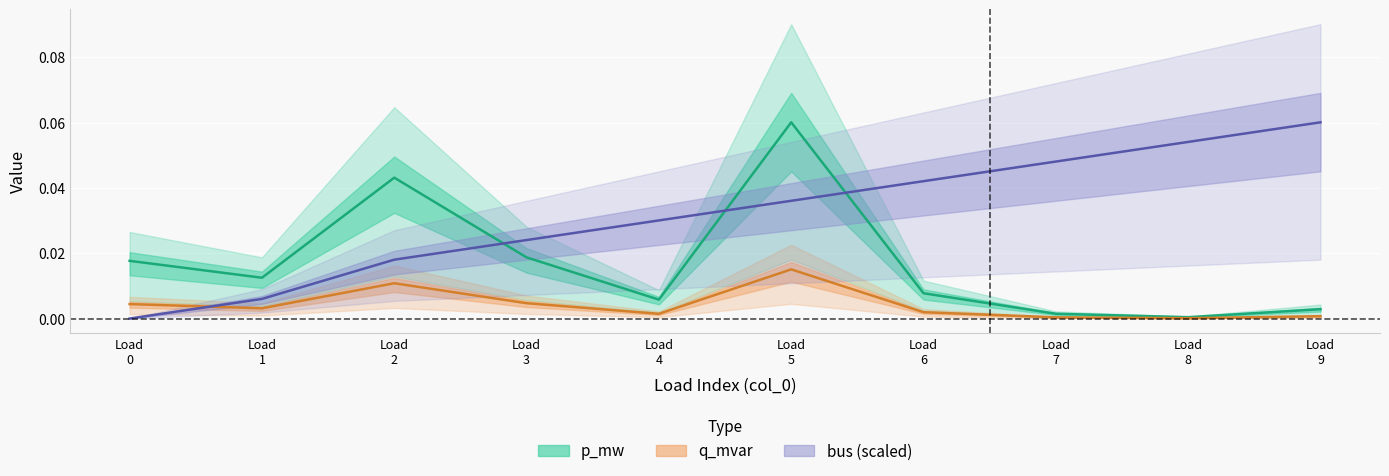

Between Load 1 and Load 4, which series saw the biggest shift?

bus